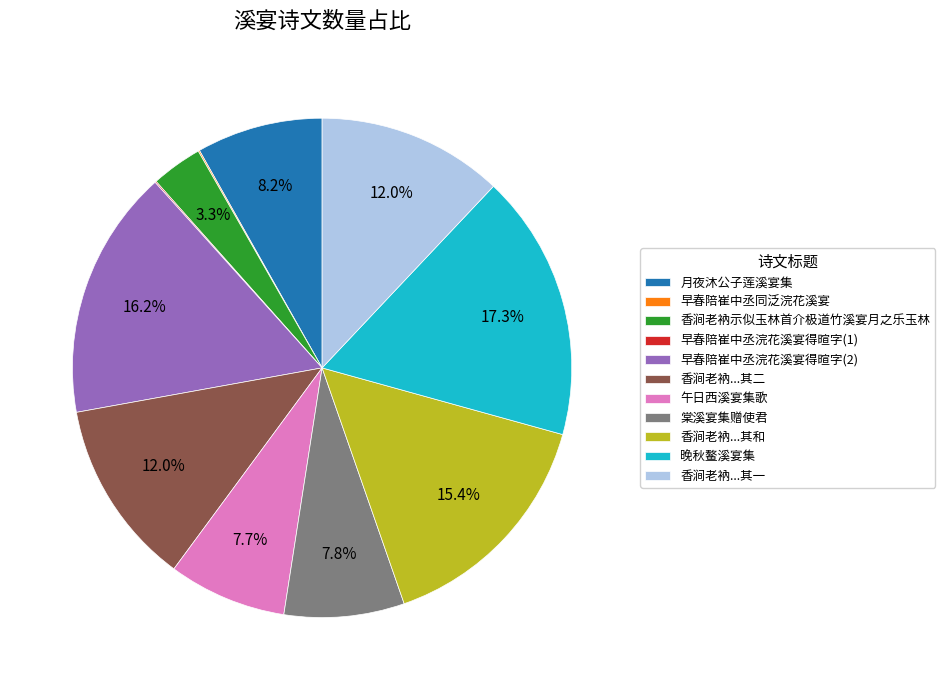

Which slice is the largest?

晚秋鳌溪宴集